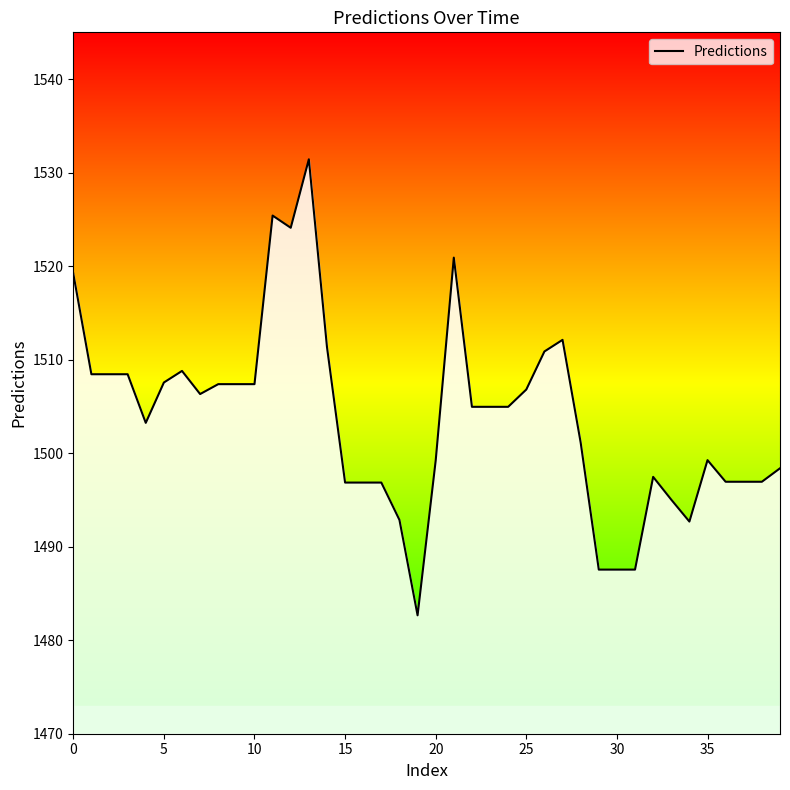

How many categories are shown in the chart?

40